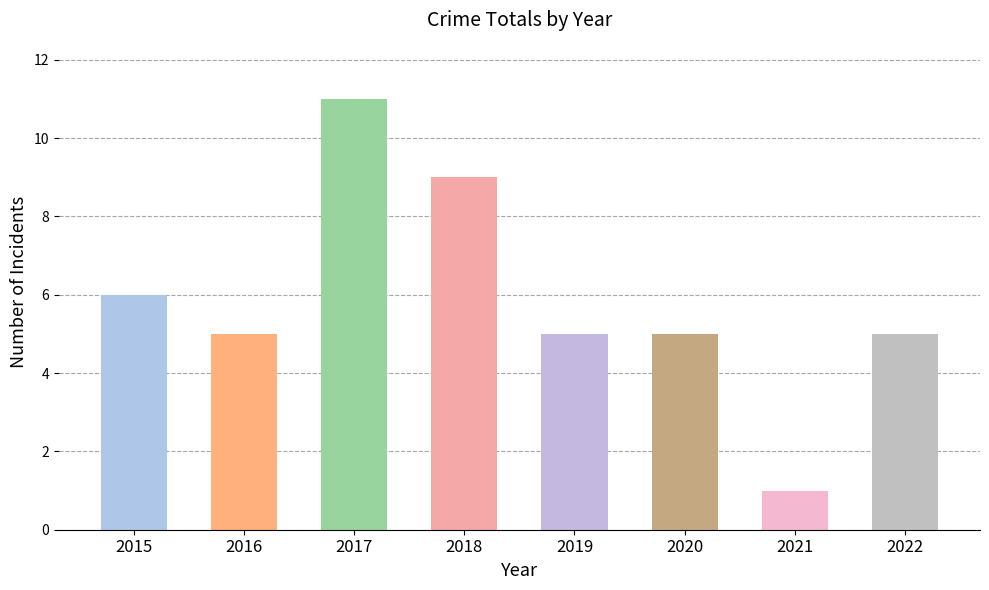

What is the difference between the values at 2017 and 2015?

5